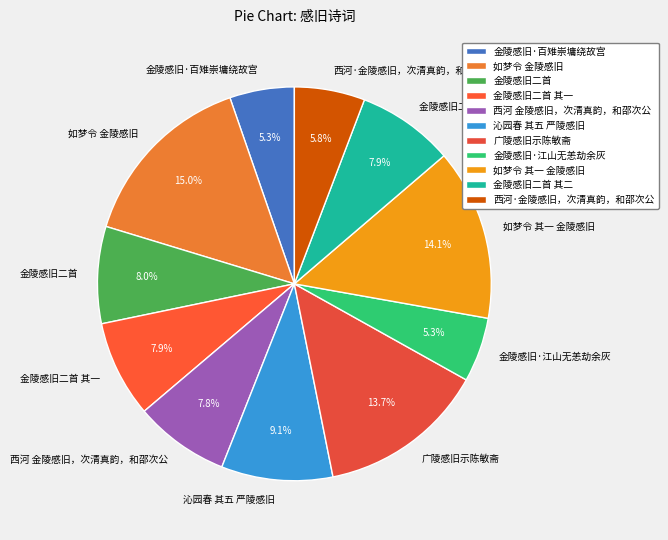

To the nearest percent, what percentage of the pie is 金陵感旧·百雉崇墉绕故宫?

5%